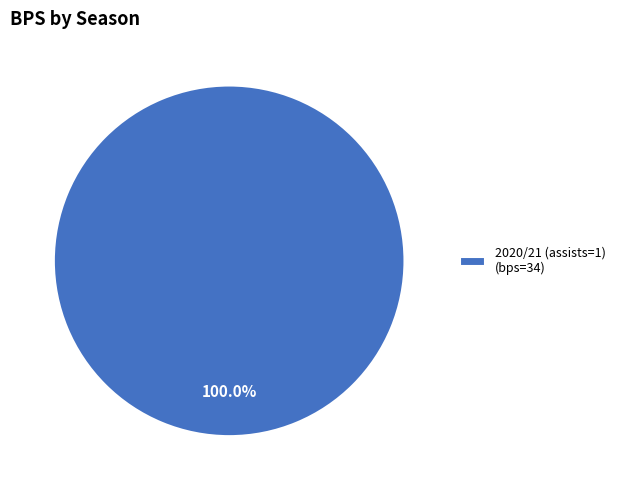

Which category accounts for the majority?

2020/21 (assists=1) (bps=34)